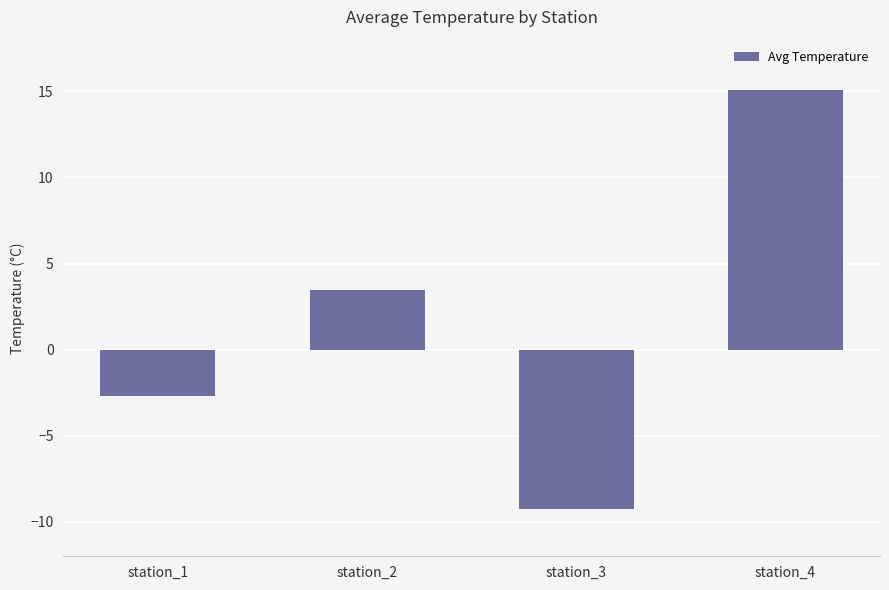

What is the difference between the values at station_2 and station_1?

6.2